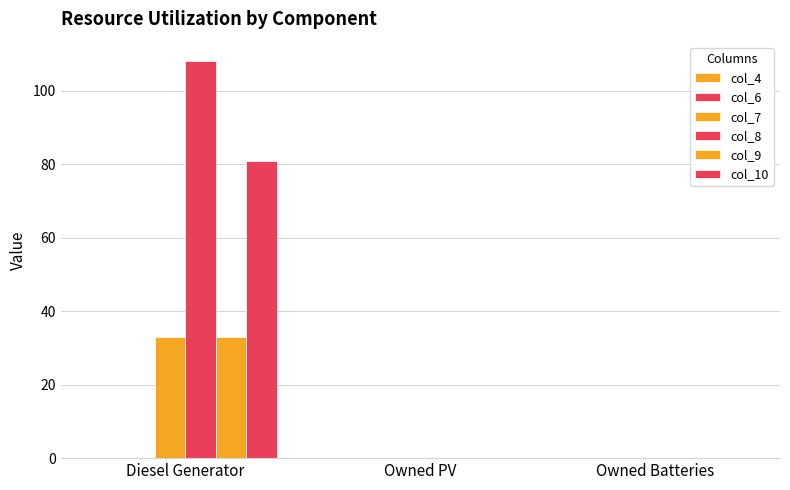

Does the chart contain stacked bars?

No